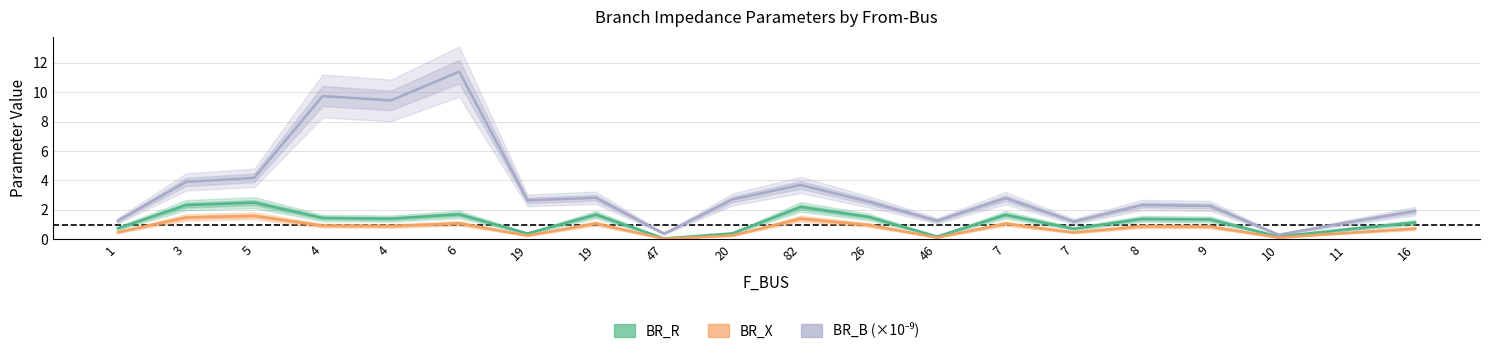

At how many categories does at least one series exceed 11?

1